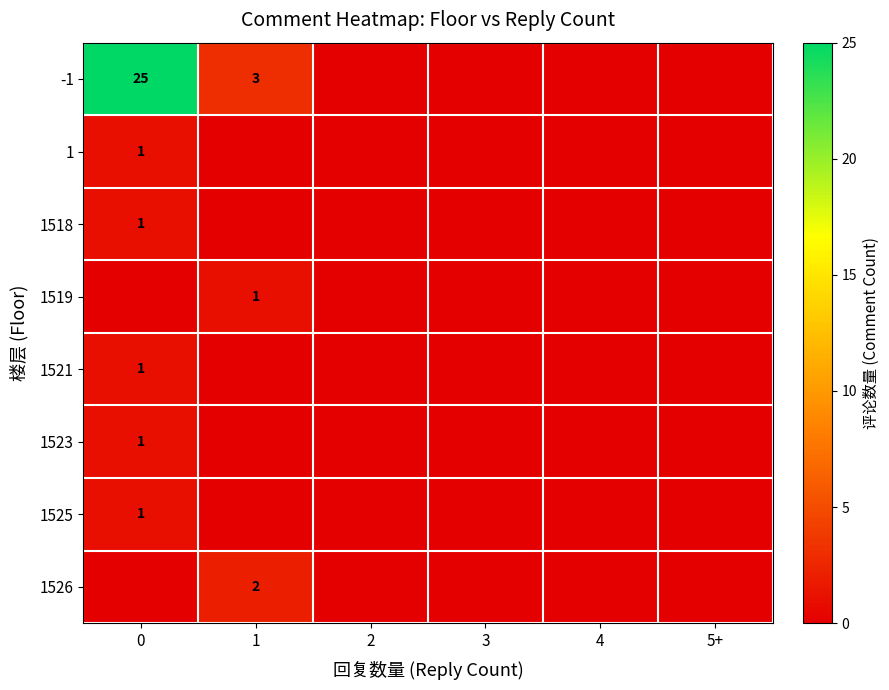

True or false: 1519 has a value of 1 at 1.

True